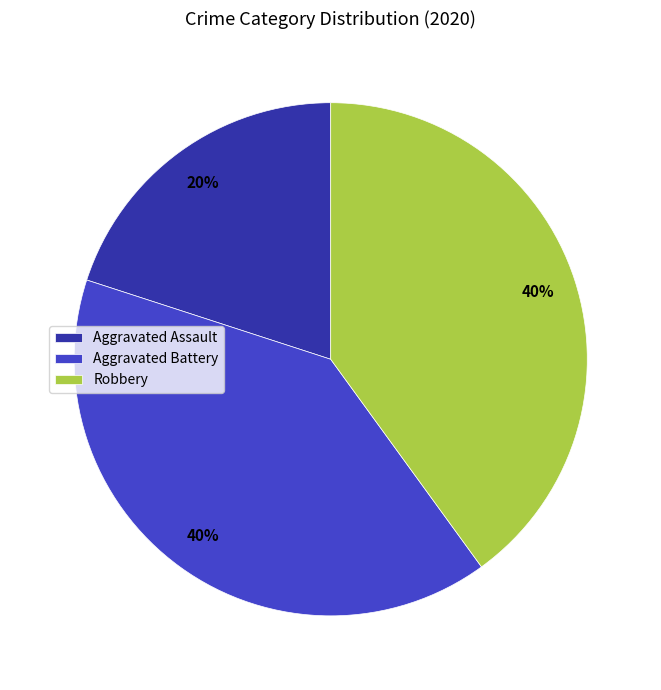

What percentage is the Aggravated Assault slice, to the nearest percent?

20%